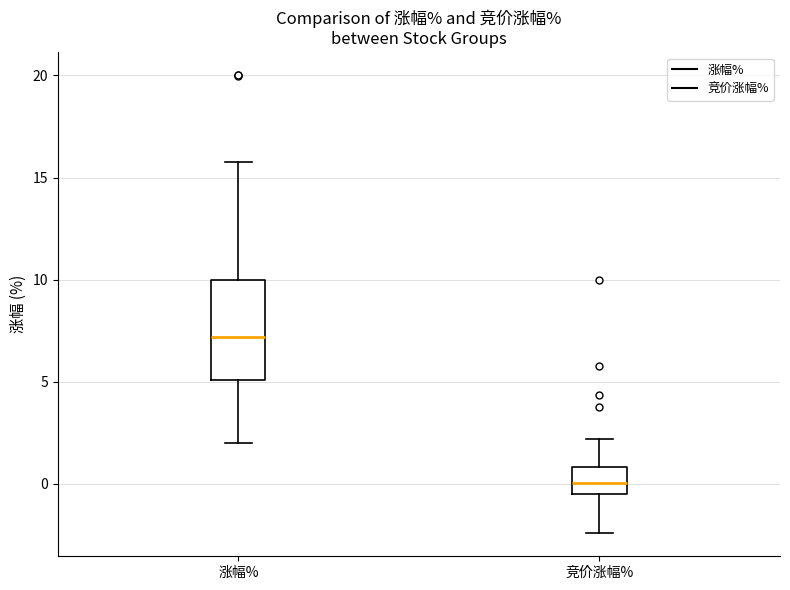

Reading left to right, read every box against the y-axis: the position of its median line, the range the box covers, and the ends of its whiskers. The values are not printed on the chart, so give them approximately, as read against the axis.

涨幅%: median 7.0, box 5.0 to 10.0, whiskers 2.0 to 16.0
竞价涨幅%: median 0.0, box -0.5 to 1.0, whiskers -2.5 to 2.0